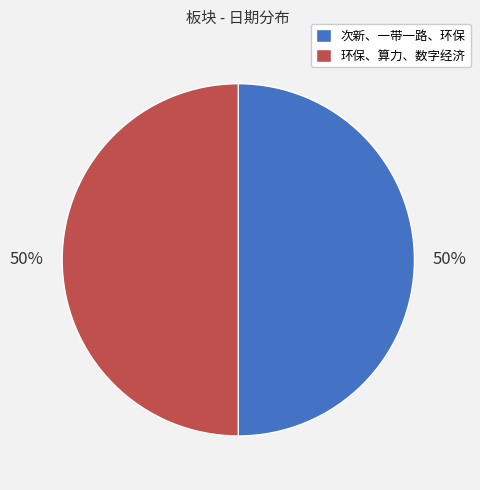

Count the number of slices in the pie.

2